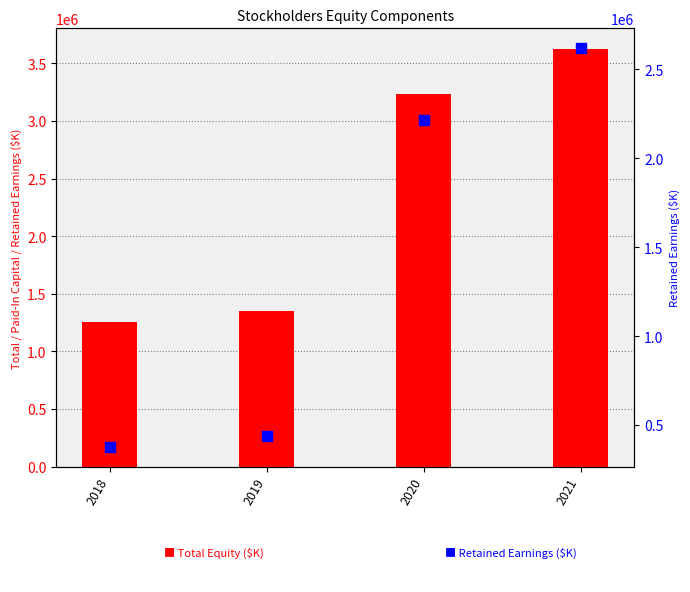

What are all the series names shown in the legend?

Total Equity, Retained Earnings